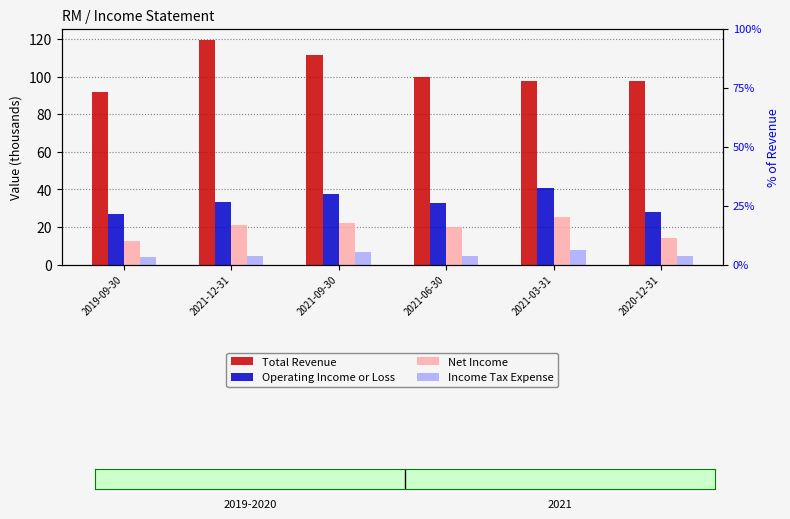

What is the sum of all Net Income values?

115.6